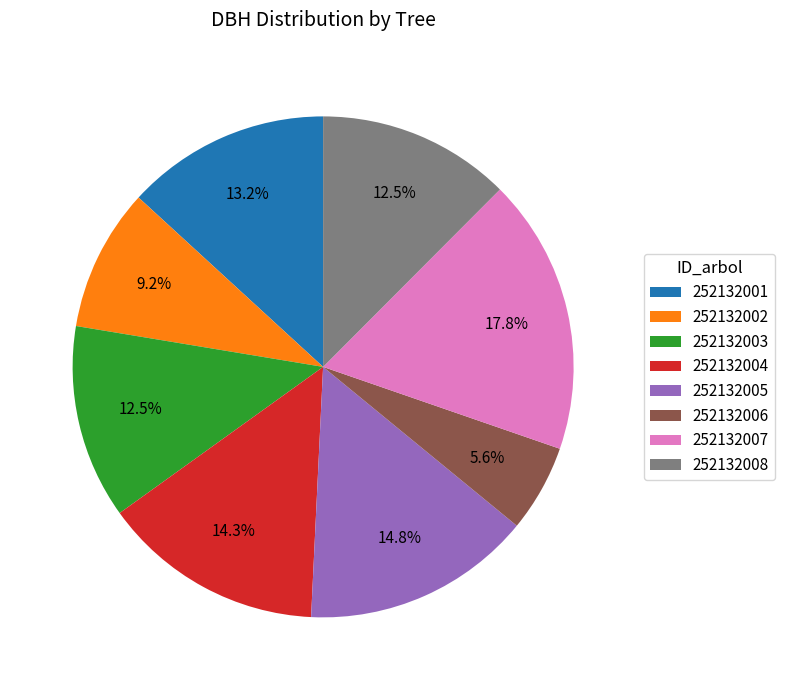

Count the number of slices in the pie.

8